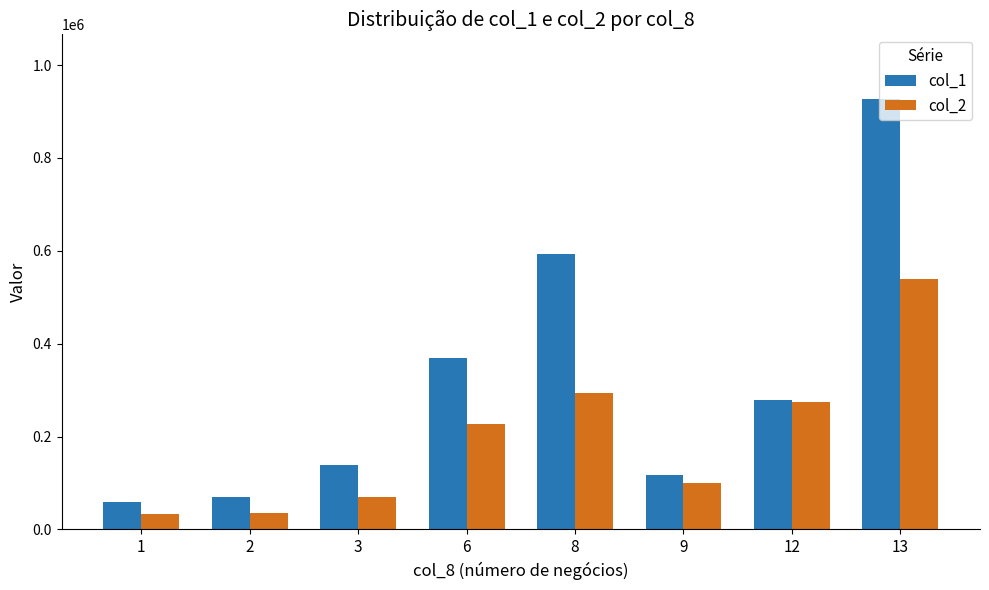

At which label does col_1 first exceed 278000?

6